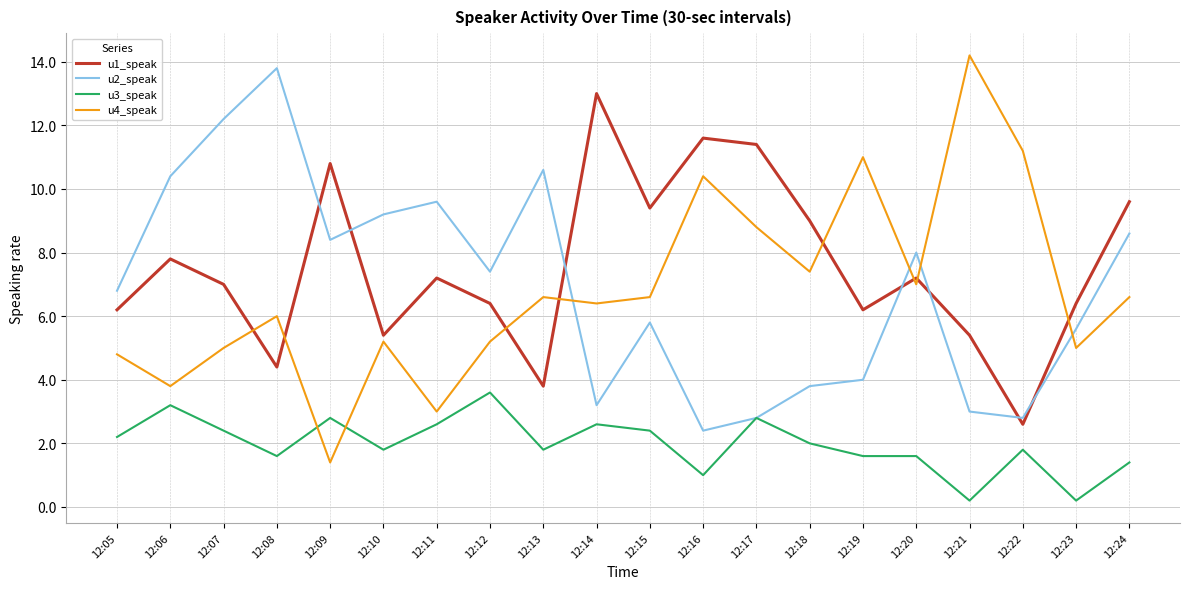

What is the total value across all series at 12:06?

25.2